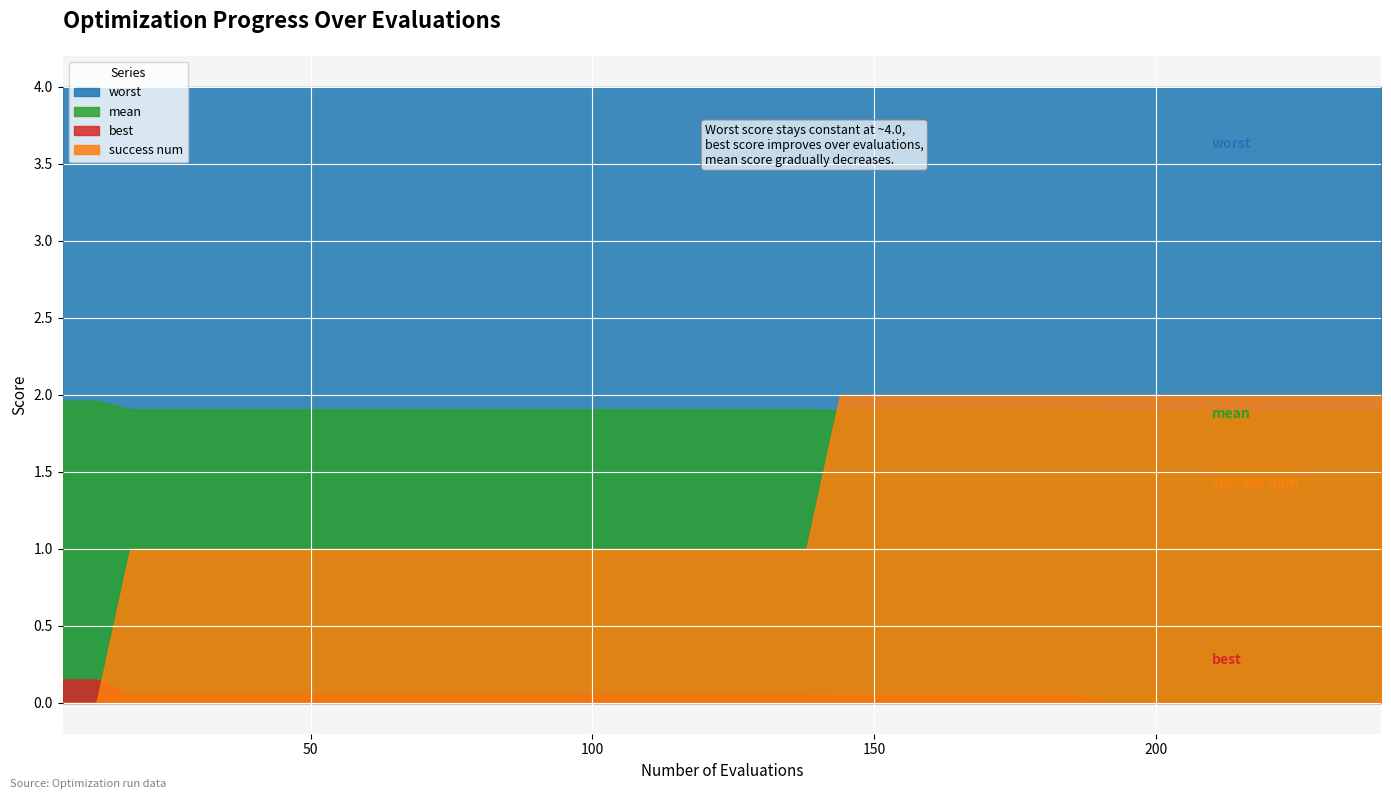

What is the value of the best point at the 9th from the left?

0.1